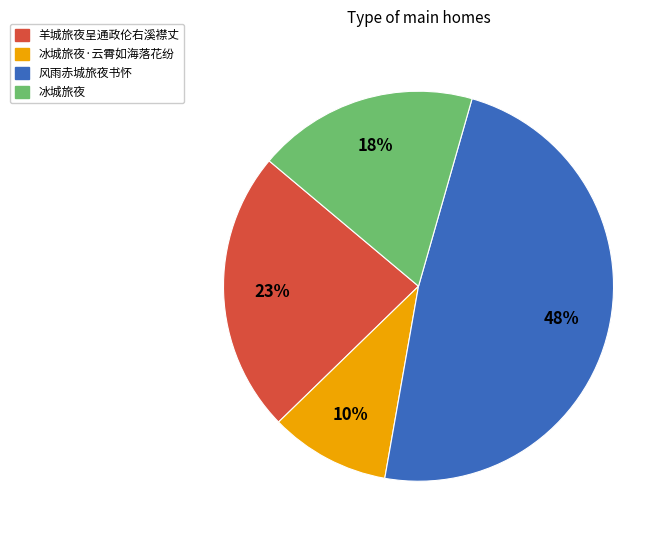

Is there any slice that represents more than half of the pie?

No